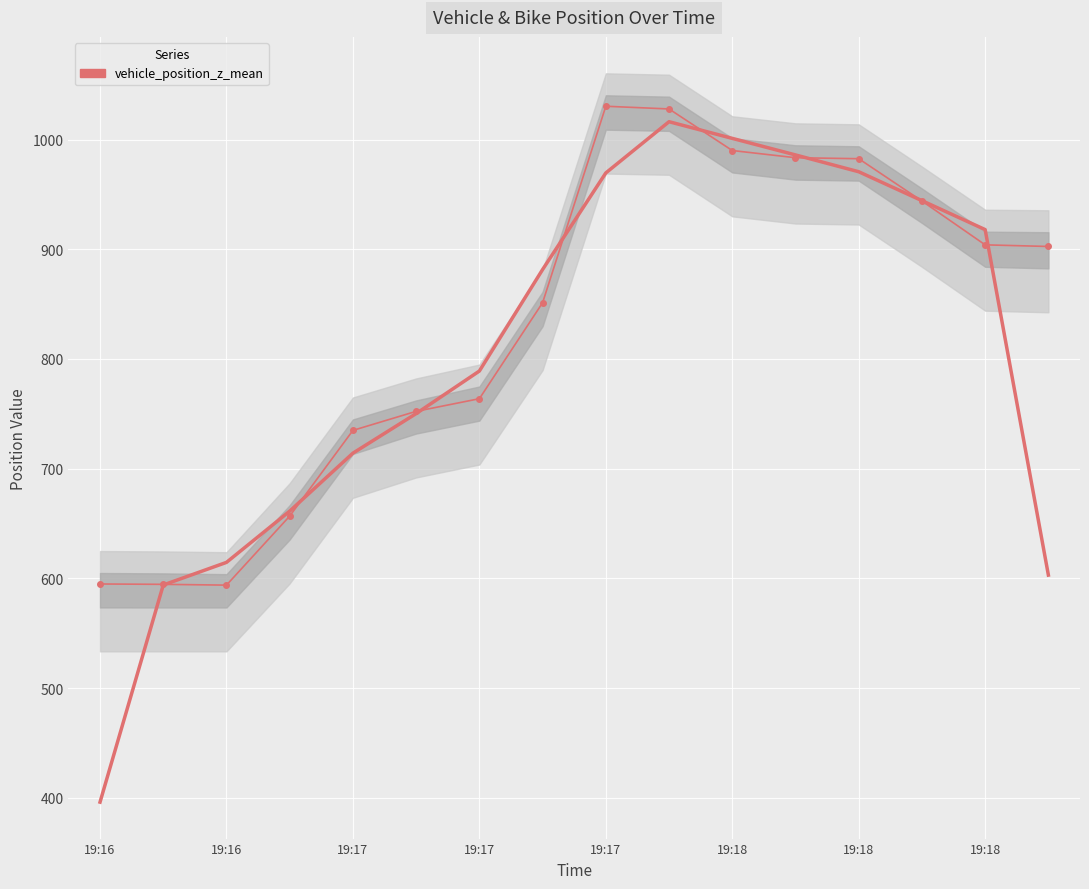

What is the difference between the values at 19:17 and 19:18?

194.5